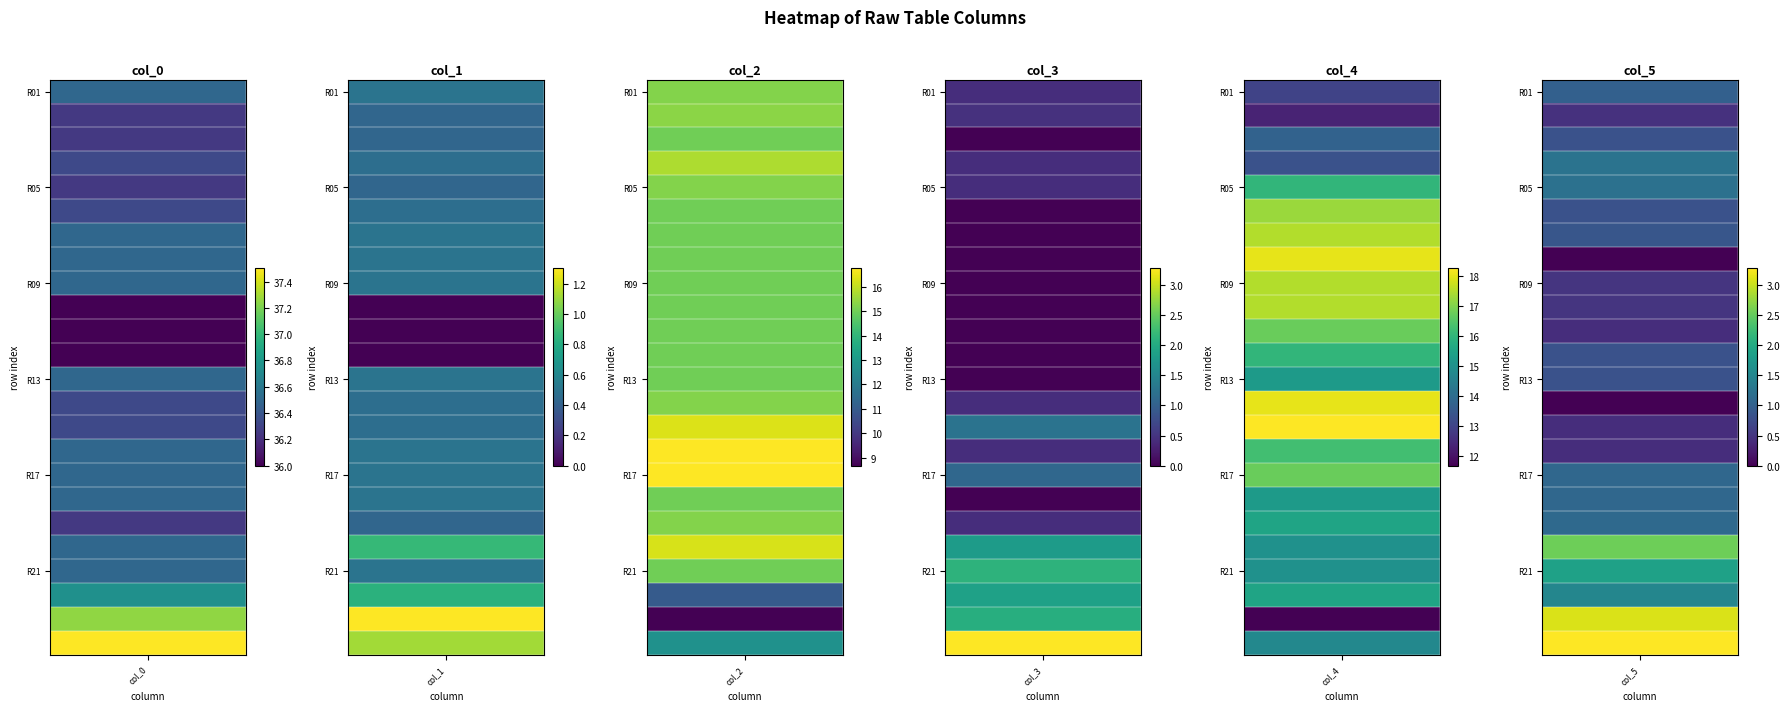

Reading right to left, extract all data points from this chart.

col_0: 37.5	37.2	36.8	36.5	36.5	36.2	36.5	36.5	36.5	36.3	36.3	36.5	36.0	36.0	36.0	36.5	36.5	36.5	36.3	36.2	36.3	36.2	36.2	36.5
col_1: 1.1	1.3	0.8	0.5	0.9	0.4	0.5	0.5	0.5	0.5	0.5	0.5	0.0	0.0	0.0	0.5	0.5	0.5	0.5	0.4	0.5	0.4	0.4	0.5
col_2: 12.8	8.7	11.0	15.0	16.2	15.2	15.0	16.8	16.8	16.3	15.2	15.0	15.0	15.0	15.0	15.0	15.0	15.0	15.0	15.2	15.8	15.0	15.3	15.2
col_3: 3.3	2.0	1.9	2.1	1.8	0.4	0.0	1.1	0.4	1.2	0.4	0.0	0.0	0.0	0.0	0.0	0.0	0.0	0.0	0.4	0.4	0.0	0.5	0.4
col_4: 14.8	11.7	15.5	15.0	15.0	15.5	15.2	16.8	16.2	18.2	18.0	15.2	16.0	16.8	17.5	17.5	18.0	17.5	17.2	16.0	13.3	13.8	12.3	13.0
col_5: 3.3	3.1	1.5	1.9	2.5	1.1	1.1	1.1	0.4	0.4	0.0	0.8	0.8	0.4	0.5	0.5	0.0	0.9	0.8	1.2	1.2	0.8	0.5	1.0